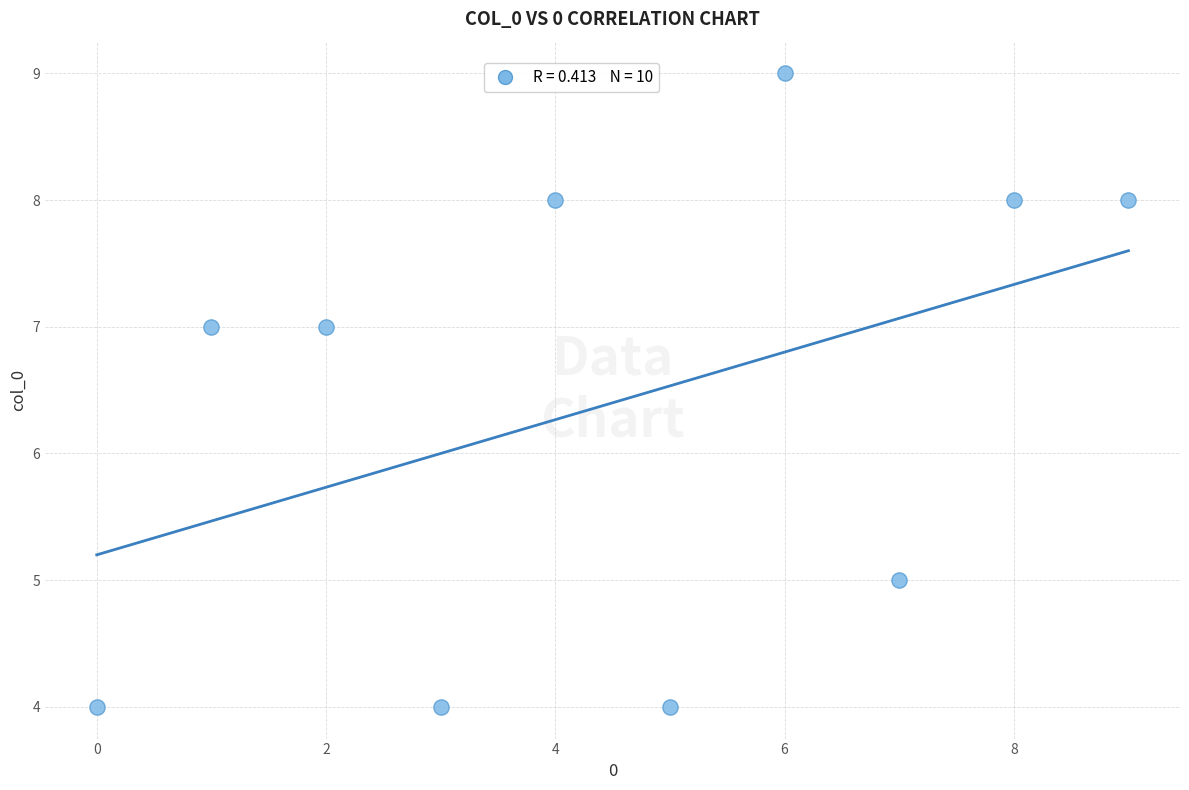

What is the average Y value?

6